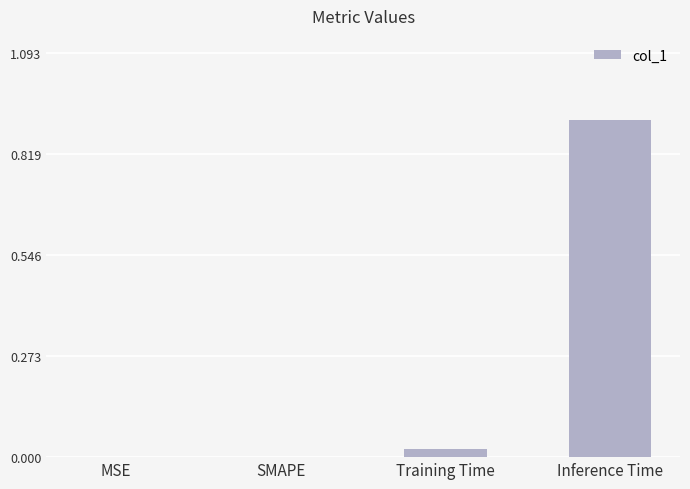

Which label corresponds to the largest value in the chart?

Inference Time